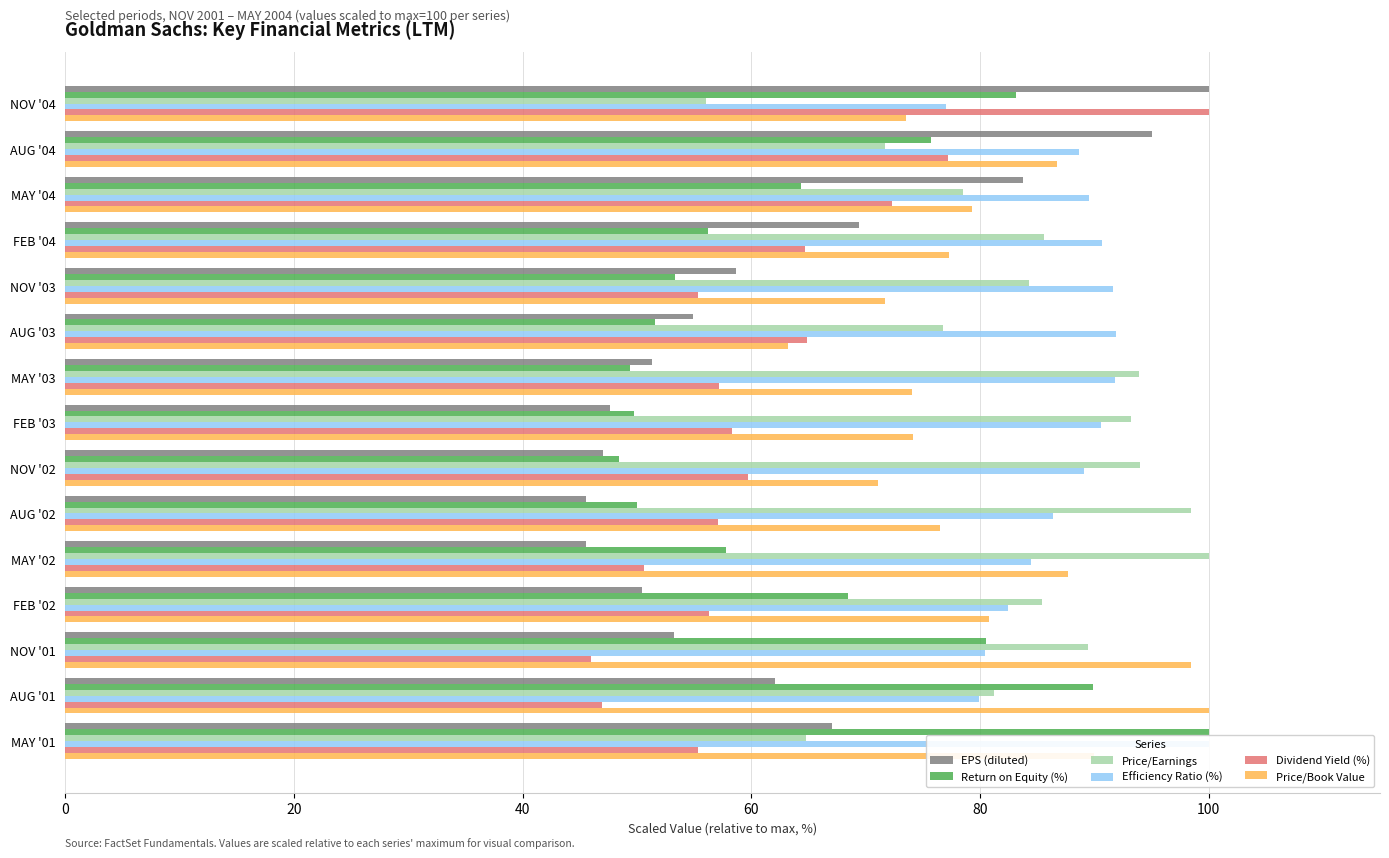

How many data points in Dividend Yield (%) are less than 57?

6